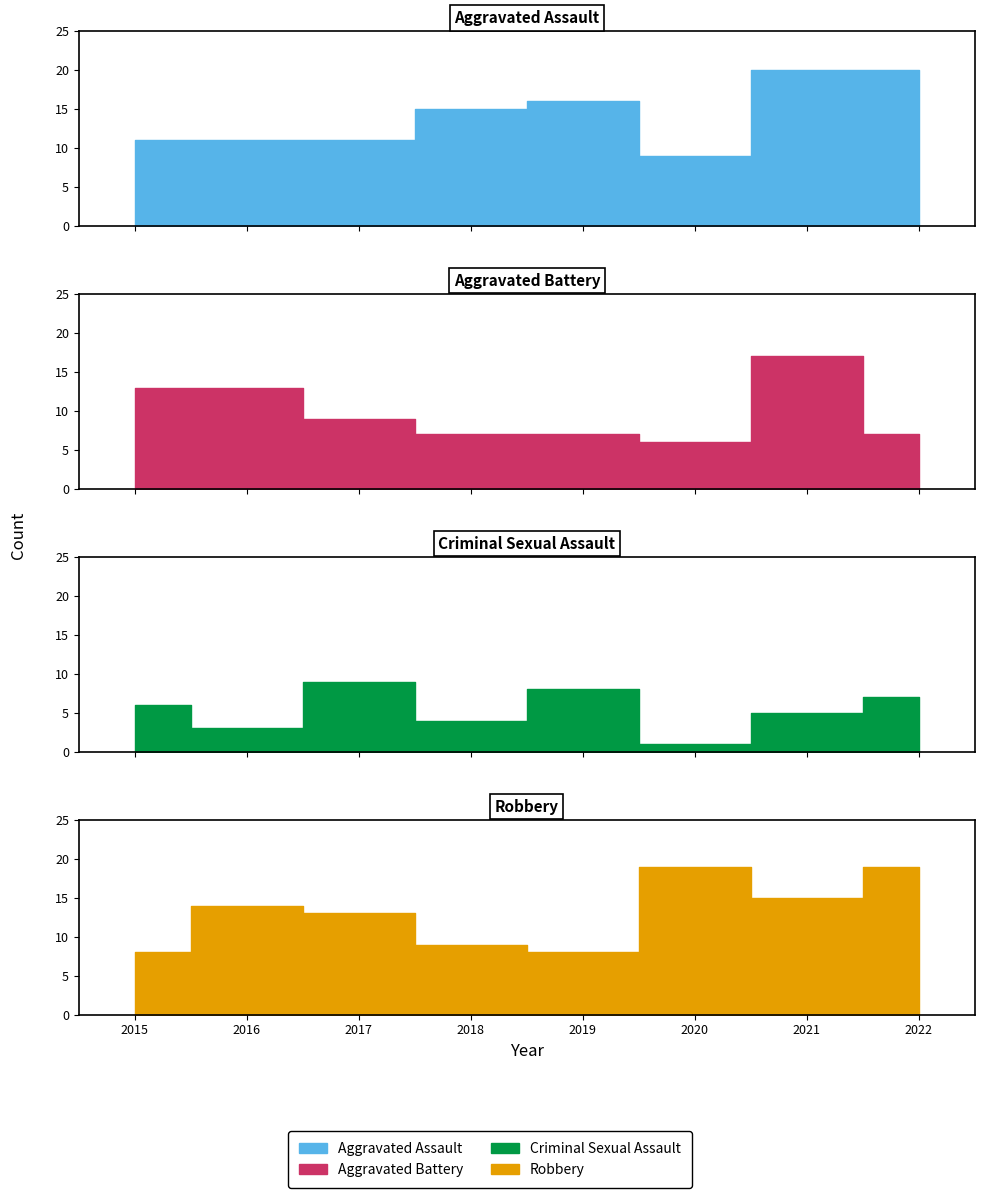

At which label is Criminal Sexual Assault closest to 5?

2021